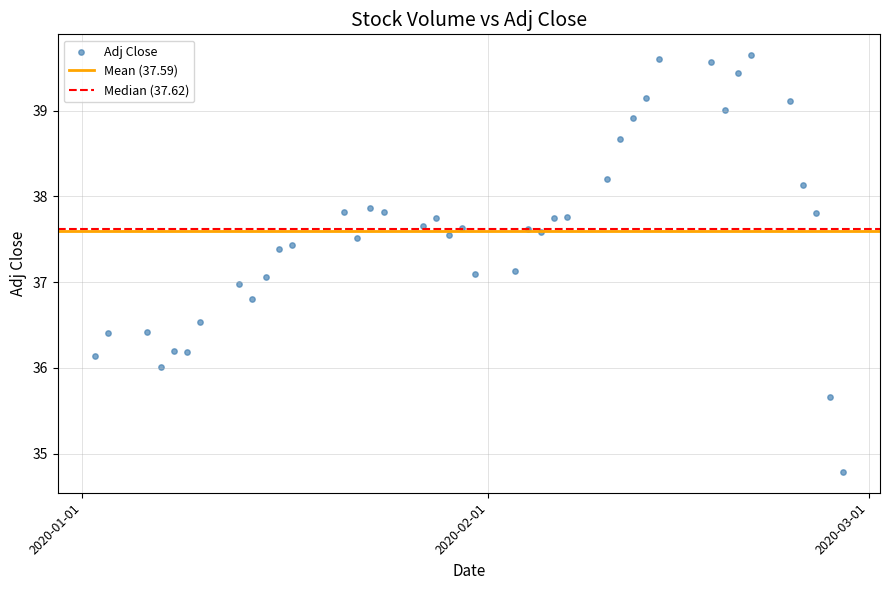

What is the range of Y values (max minus min)?

4.9